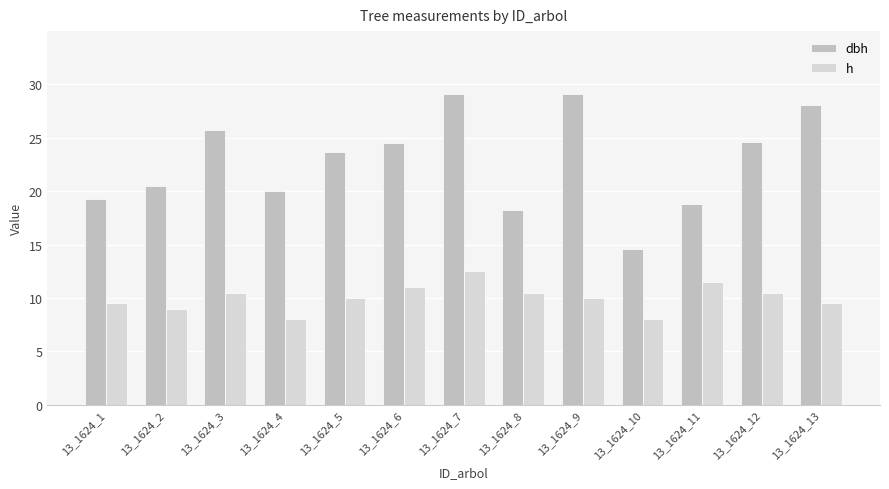

What is the spread (max minus min) of values at 13_1624_5?

13.7